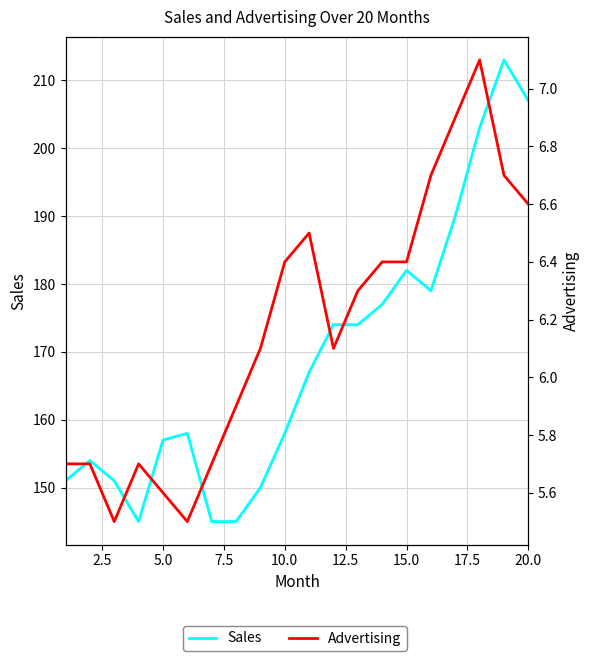

True or false: Advertising and Sales cross at least once.

False